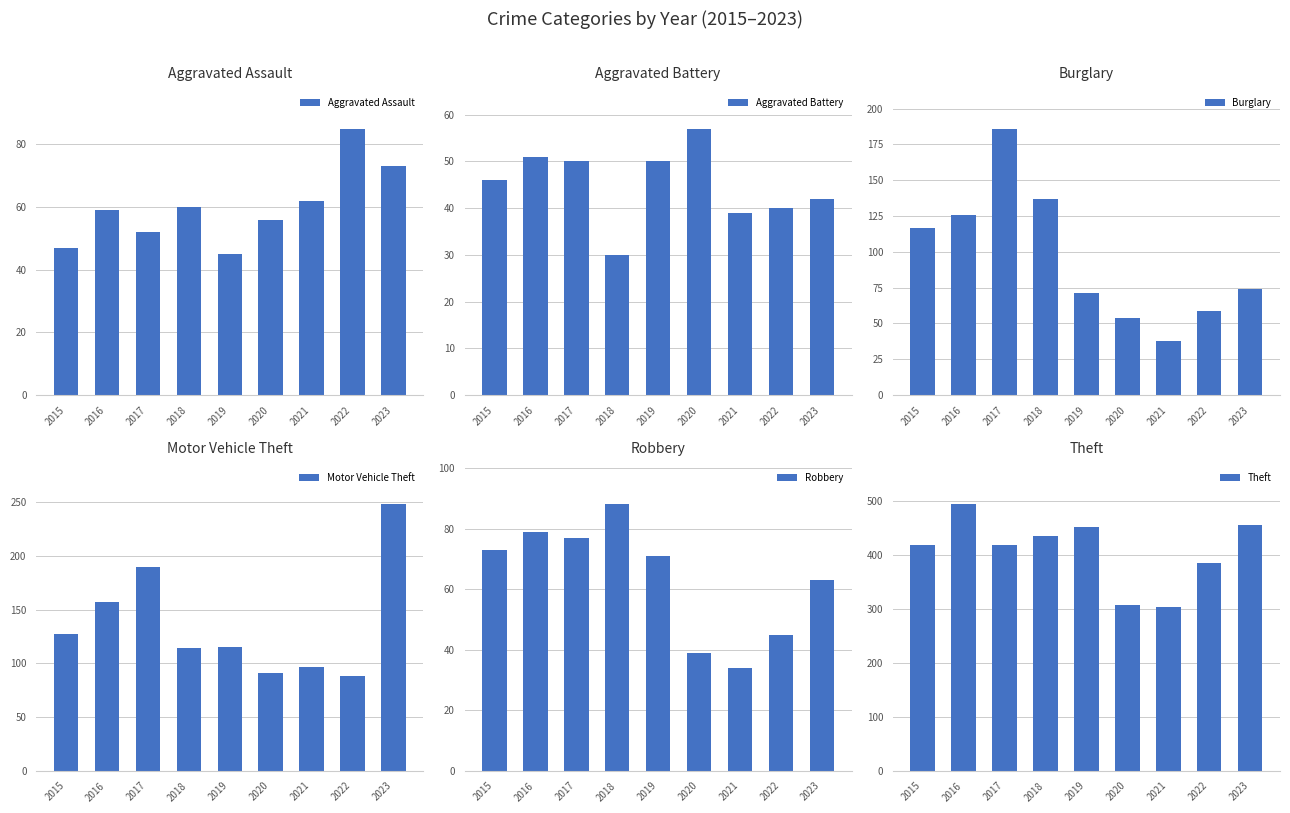

Count the number of data series in this chart.

6